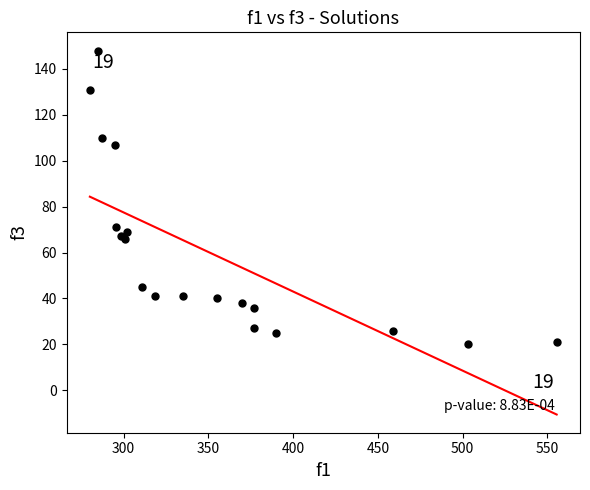

What Y value in the scatter plot is closest to 84?

71